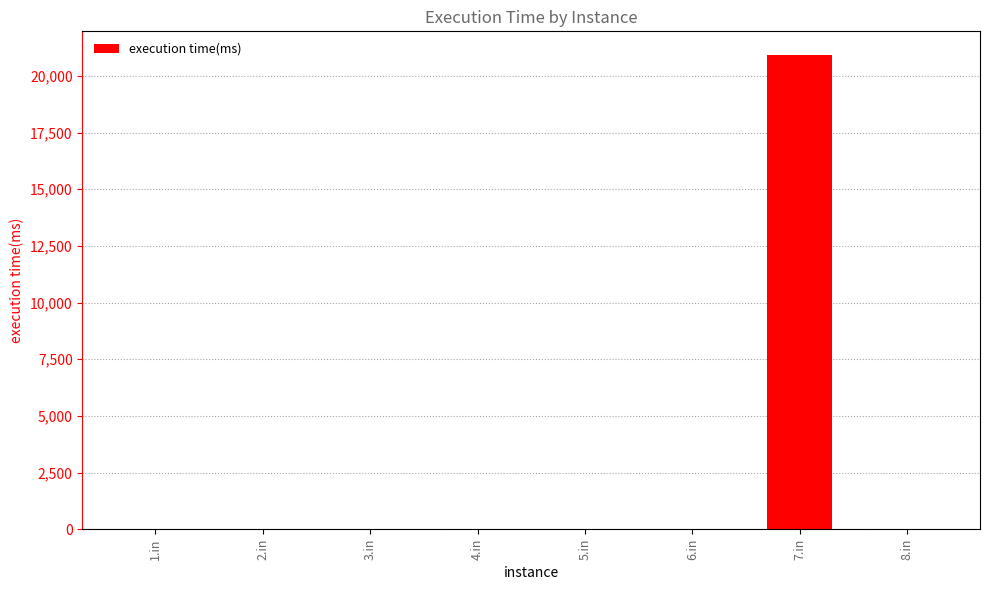

The chart shows a value of 3.8 at 4.in. True or false?

True